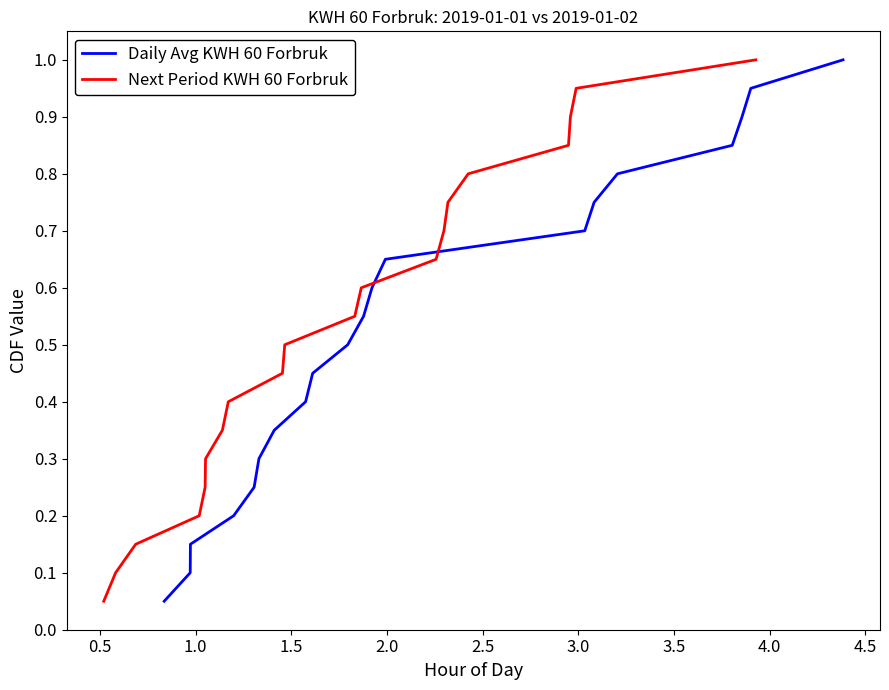

What is the average value of the Next Period KWH 60 Forbruk series?

0.5